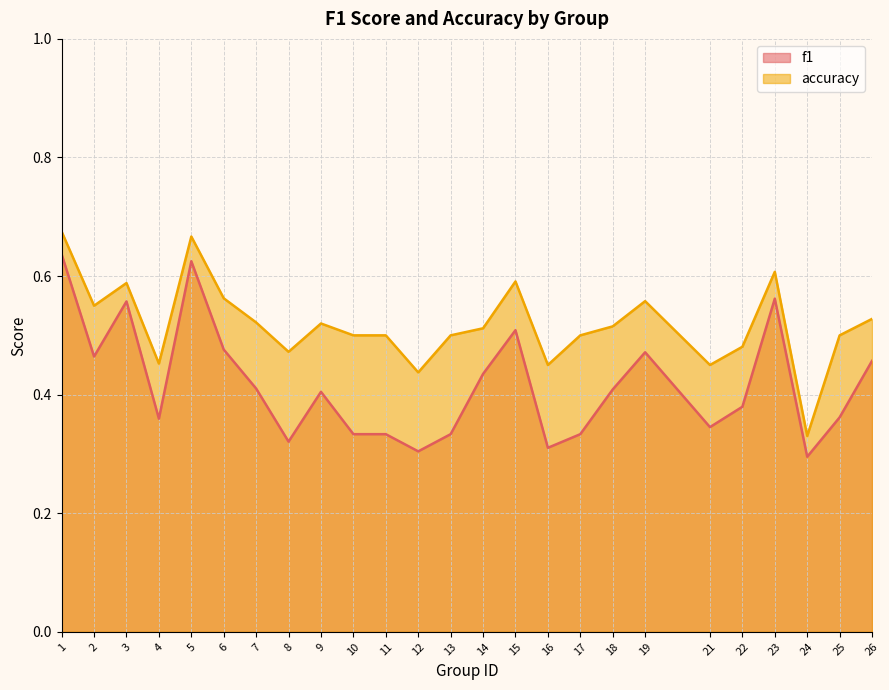

Is the value of accuracy at 26 greater than the value of f1 at 17?

Yes